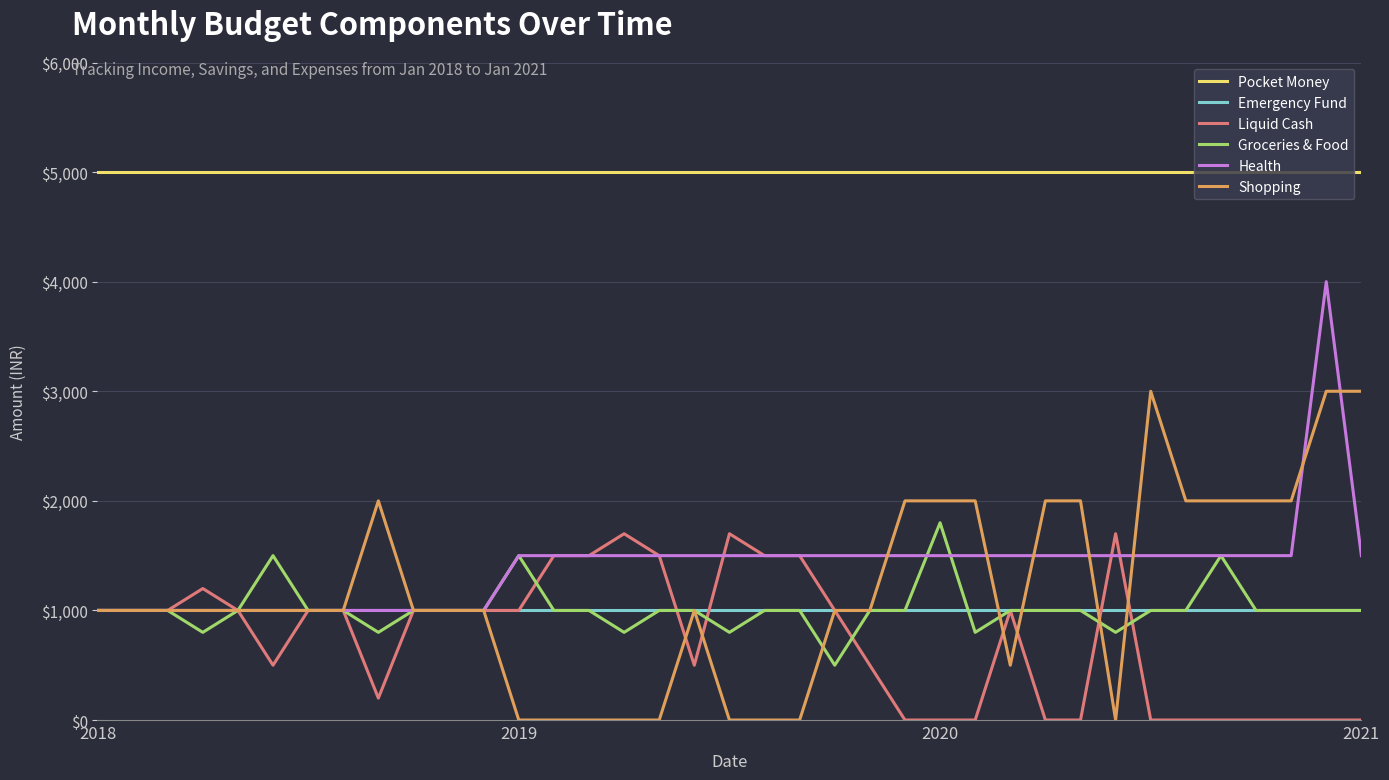

What is the greatest value displayed?

5000